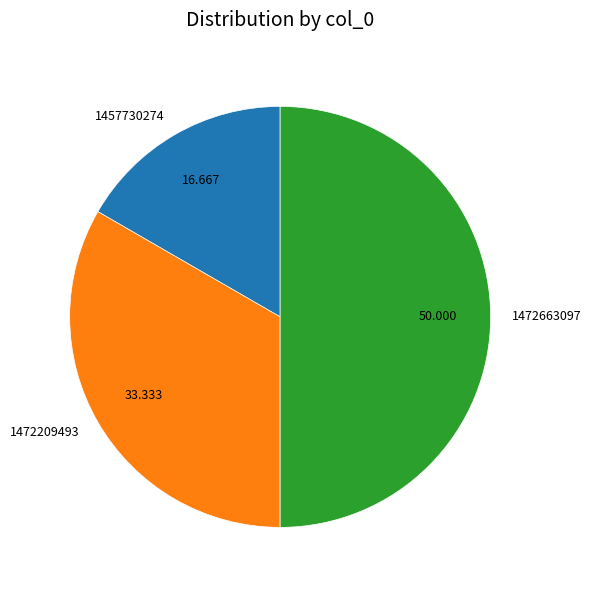

Which category has the smallest portion of the pie?

1457730274